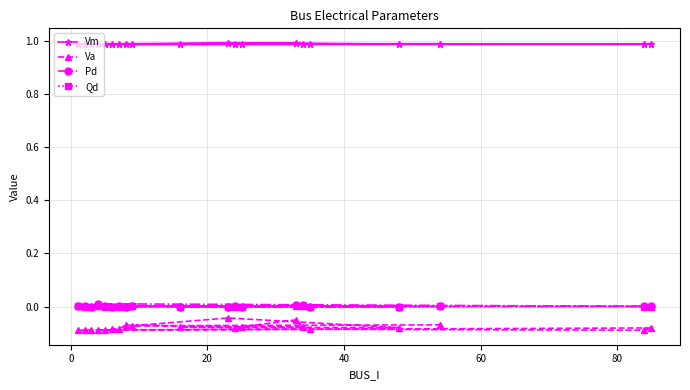

Which series has the largest total across all categories?

Vm